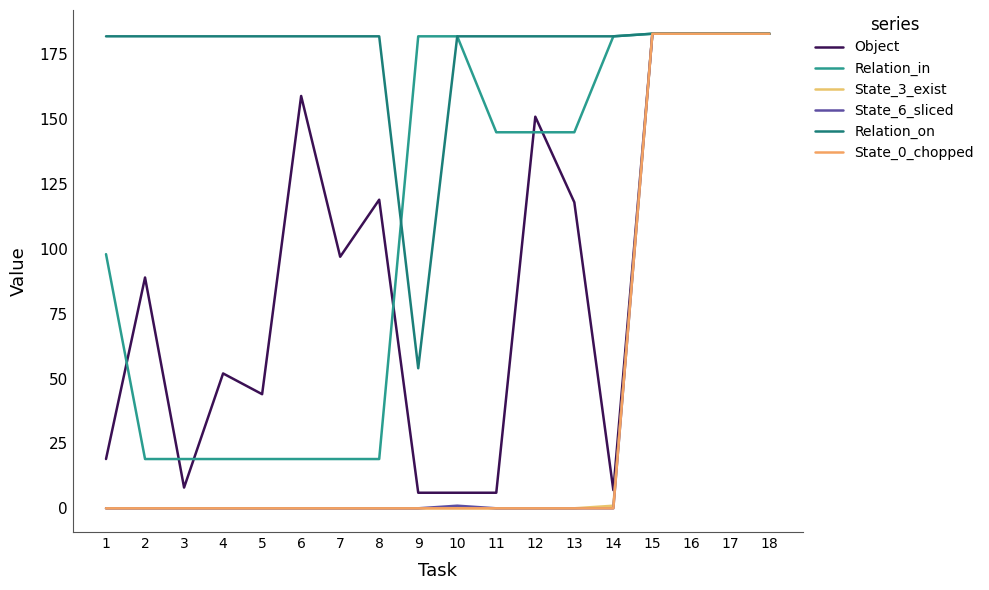

How many lines are shown in the chart?

6